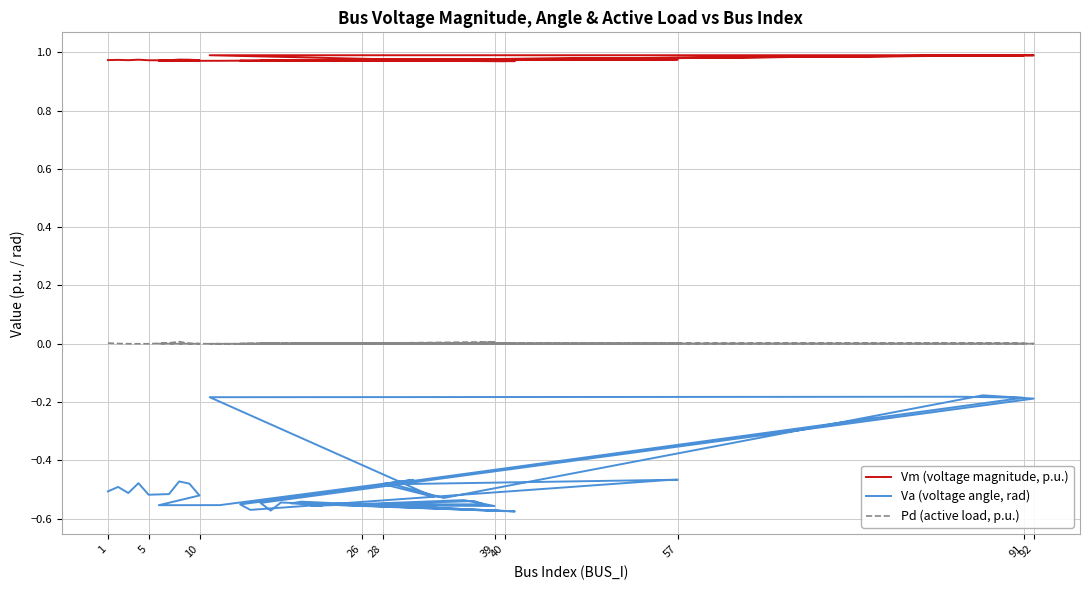

What is the value of the Va (voltage angle, rad) point at the 15th from the left?

-0.2